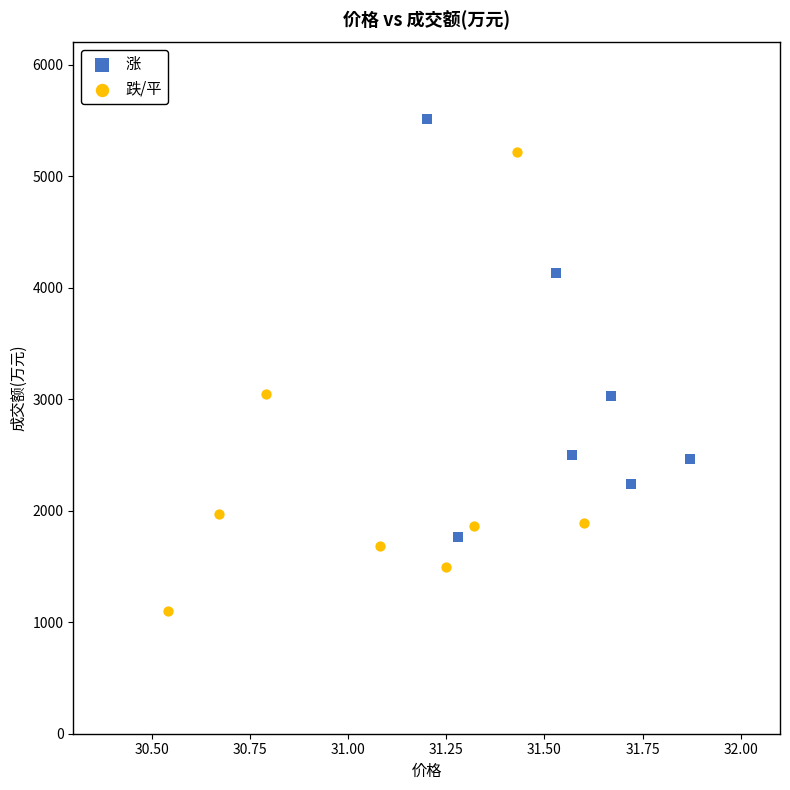

Which series contains the lowest Y value?

跌/平